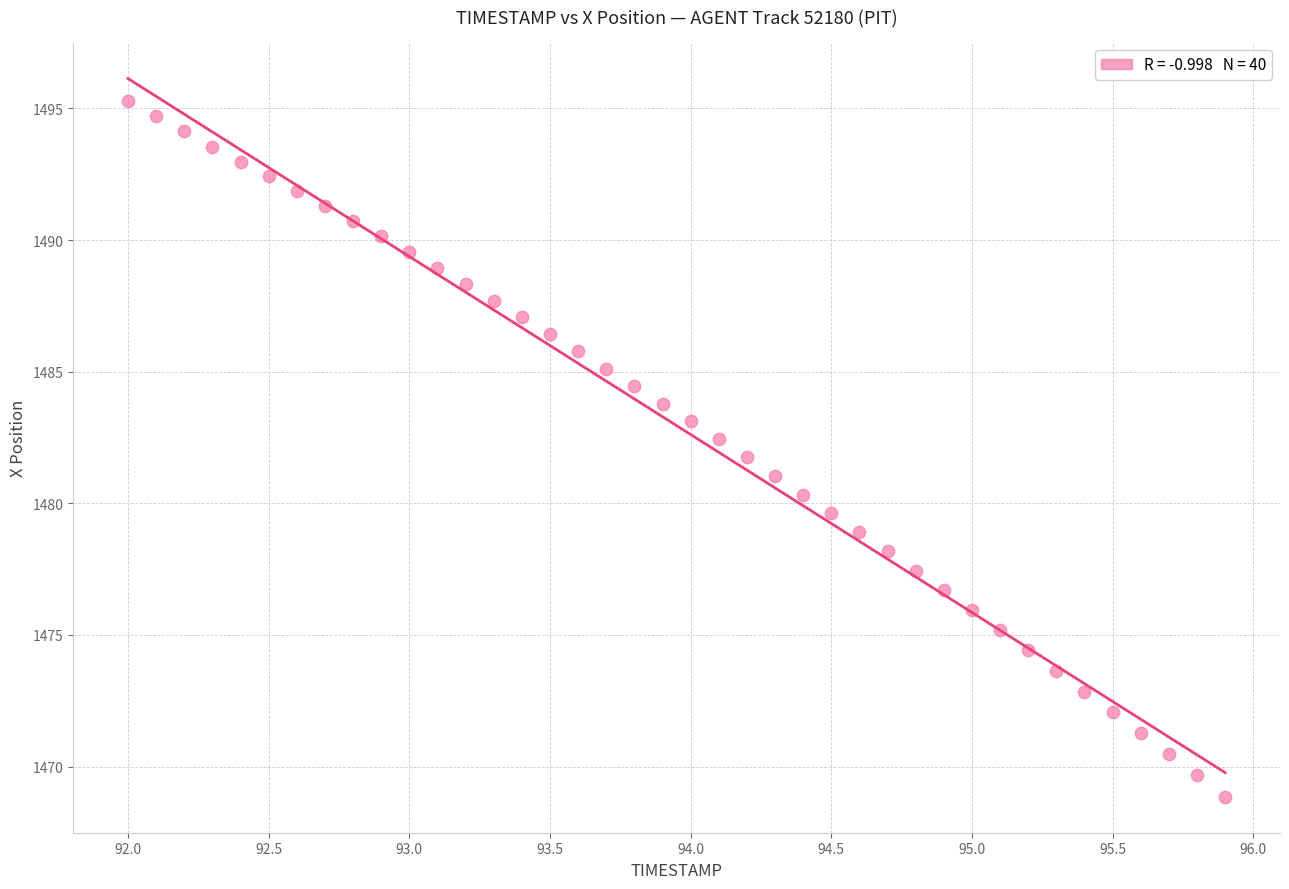

What is the range of X values (max minus min)?

3.9